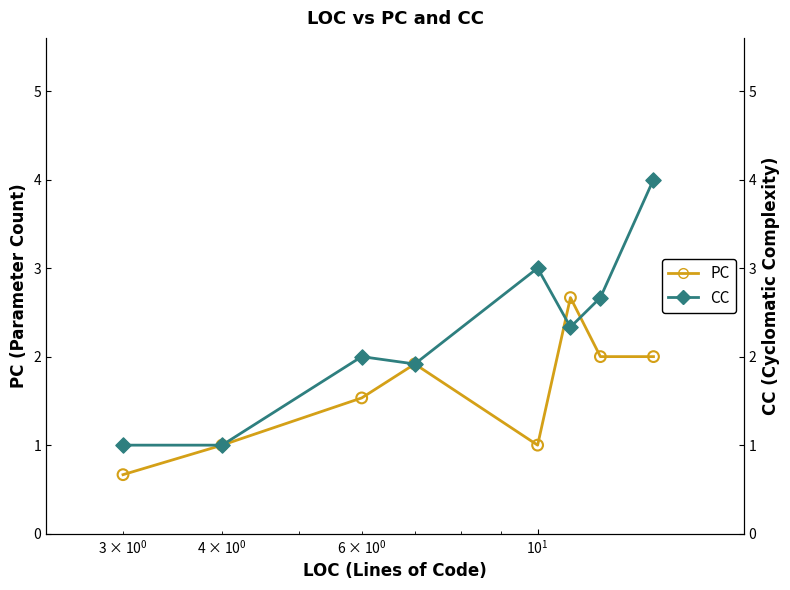

Which series reaches the maximum Y coordinate?

CC